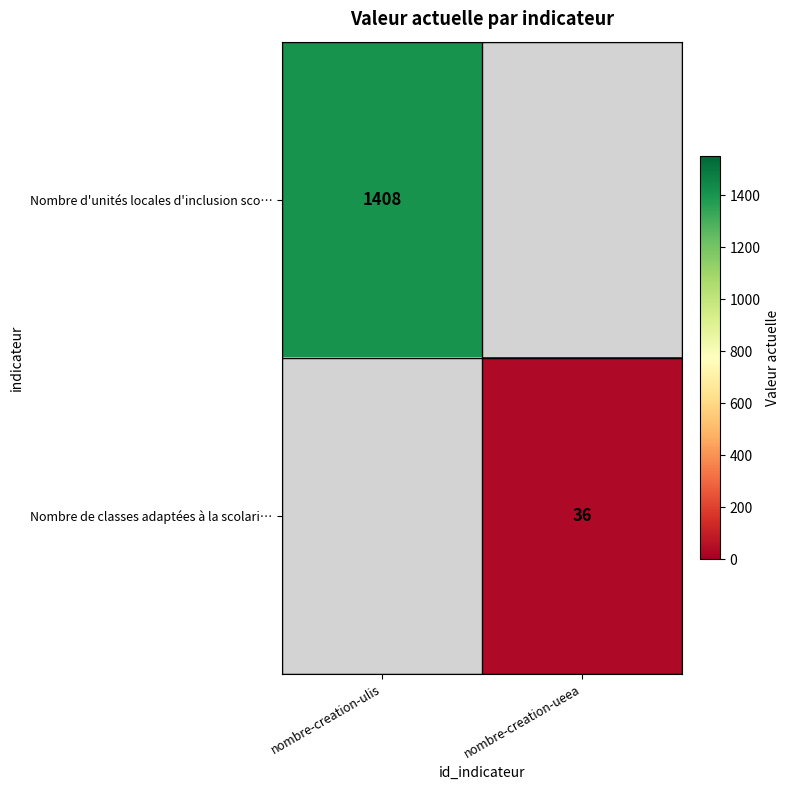

What is the total value across all series at nombre-creation-ulis?

1408